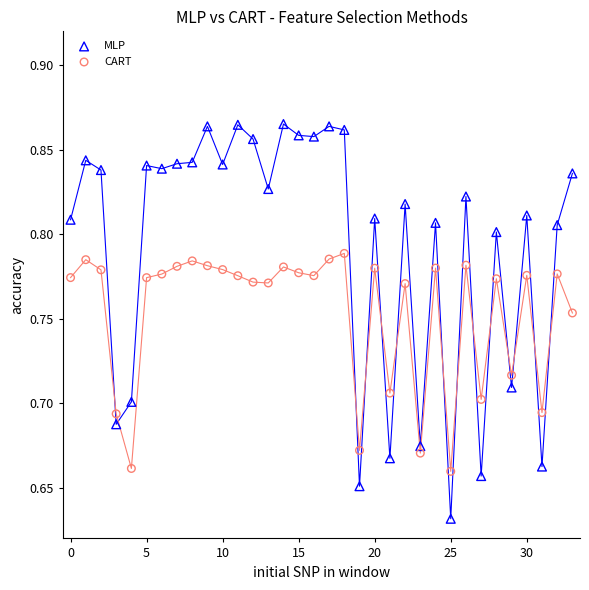

Which series reaches the maximum Y coordinate?

MLP